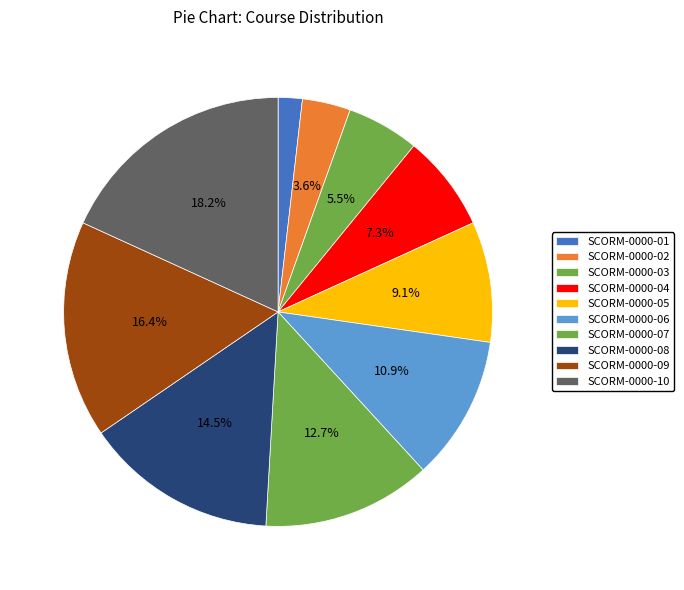

What is the change in value from SCORM-0000-01 to SCORM-0000-07?

+6